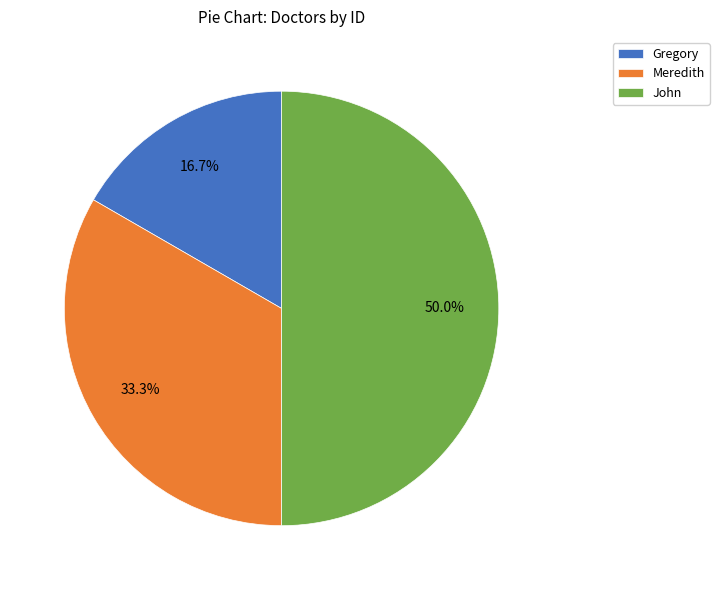

To the nearest percent, what is the average slice percentage?

33%